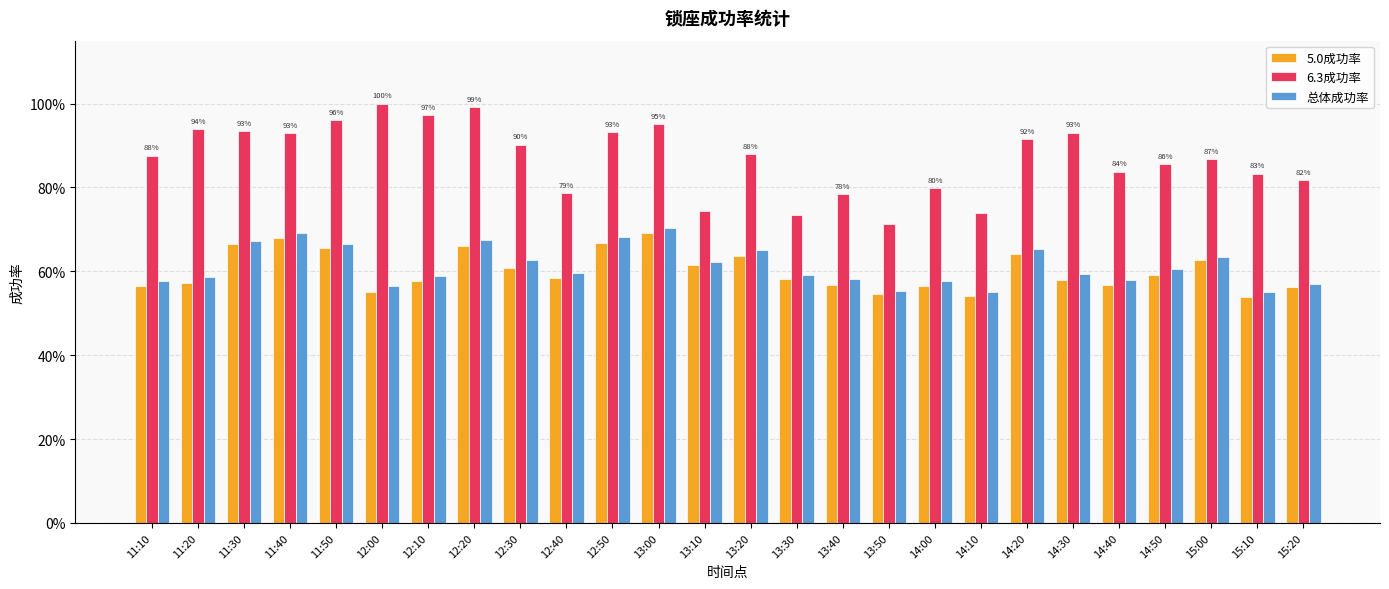

What are all the series names shown in the legend?

5.0成功率, 6.3成功率, 总体成功率